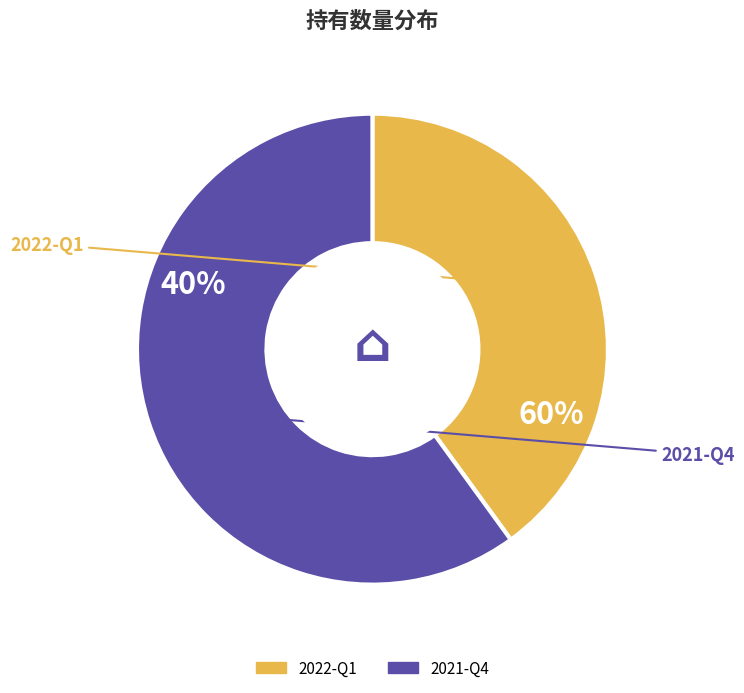

Combined, do 2021-Q4 and 2022-Q1 account for over 50%?

Yes